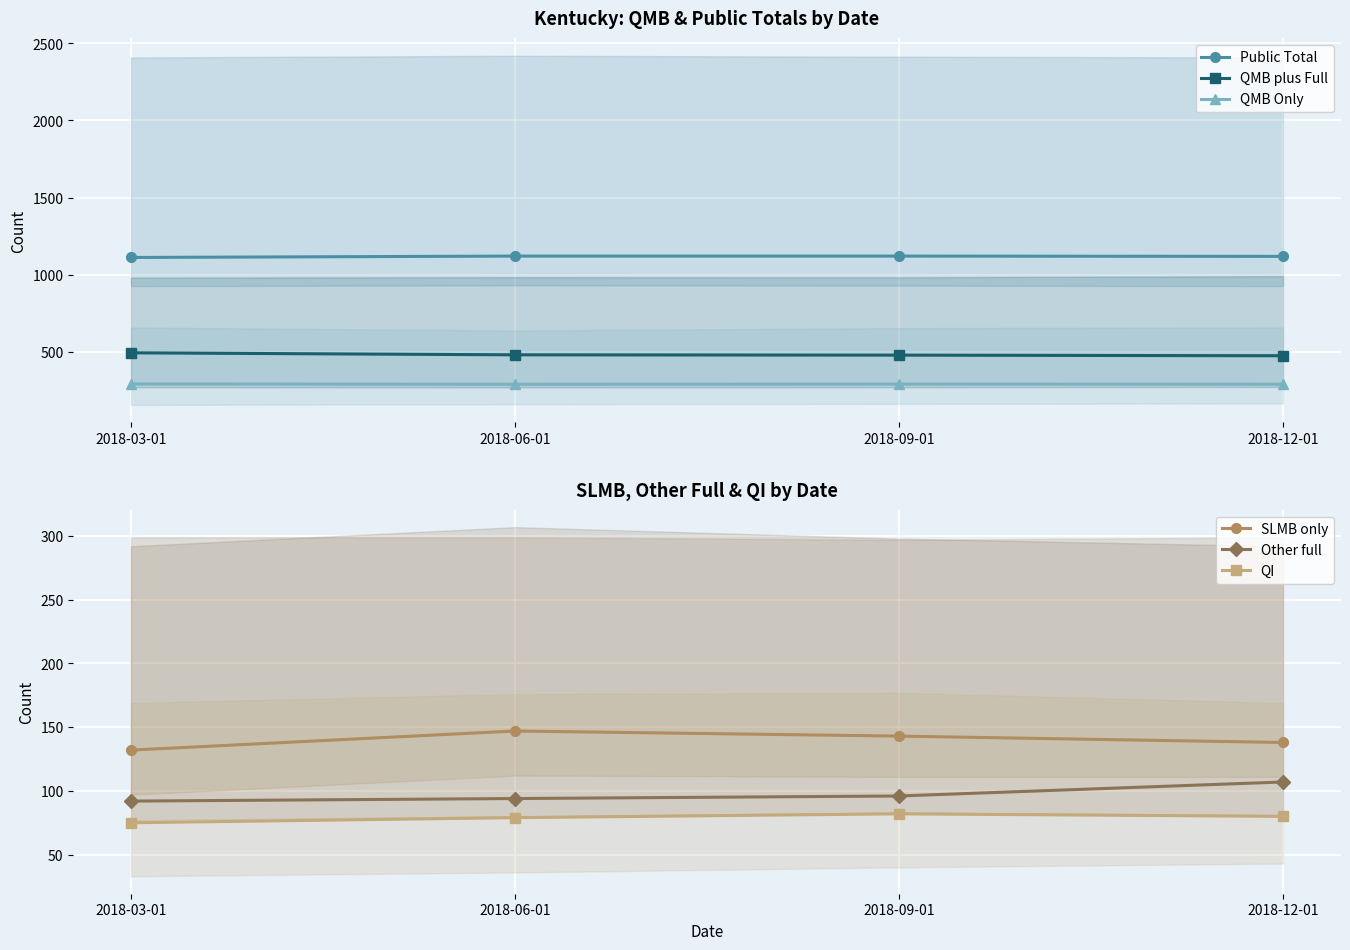

How many lines are shown in the chart?

6